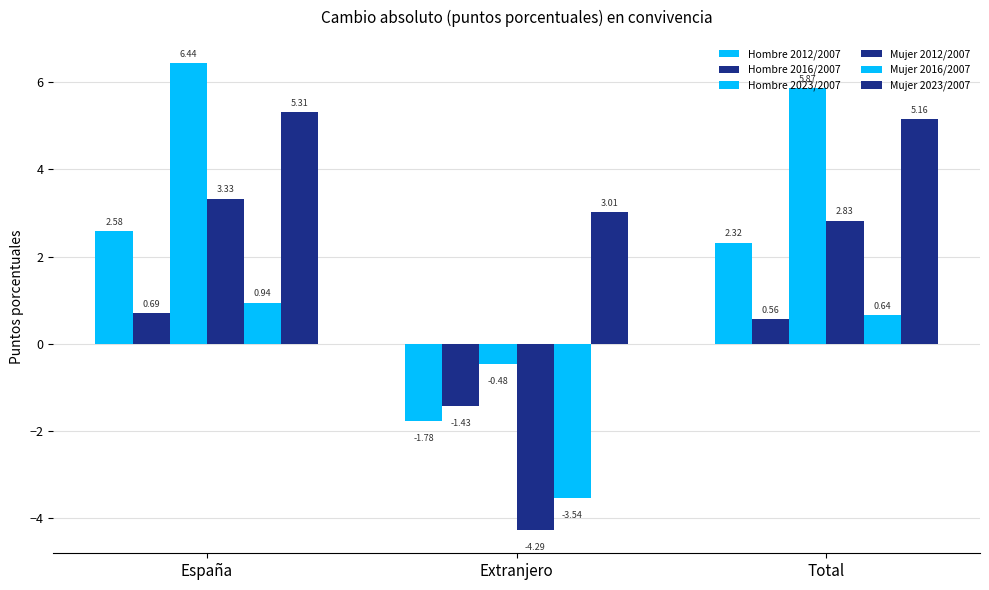

Which label corresponds to the smallest value in the chart?

Extranjero